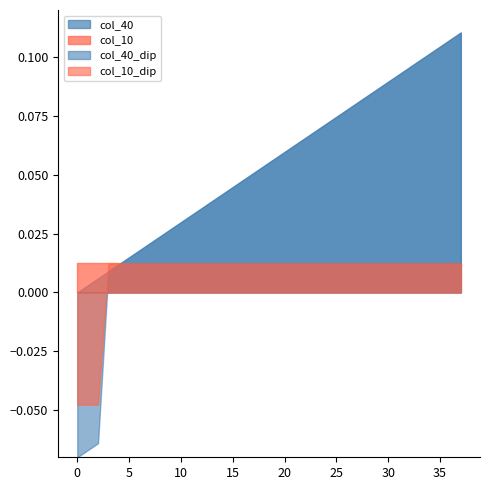

Does the chart have visible grid lines?

No